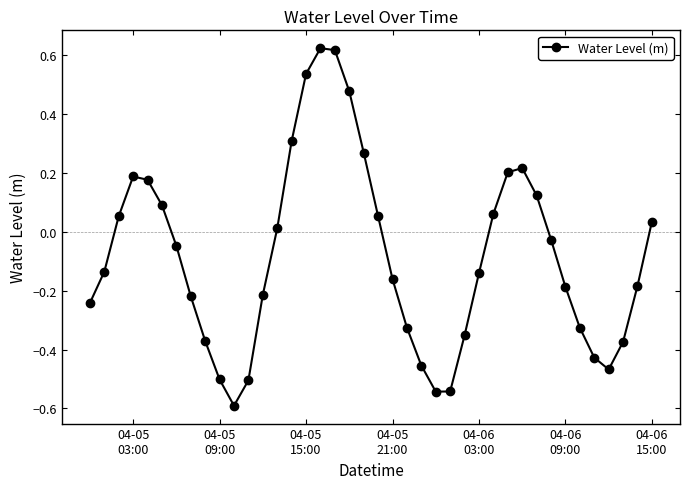

How many interior local valleys (lower than both neighbors) does the data have?

3